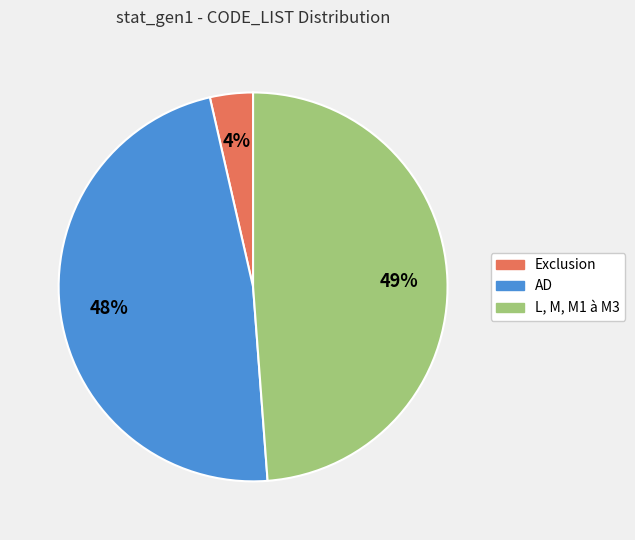

Approximately how many times larger is the value at Exclusion compared to L, M, M1 à M3?

0.1